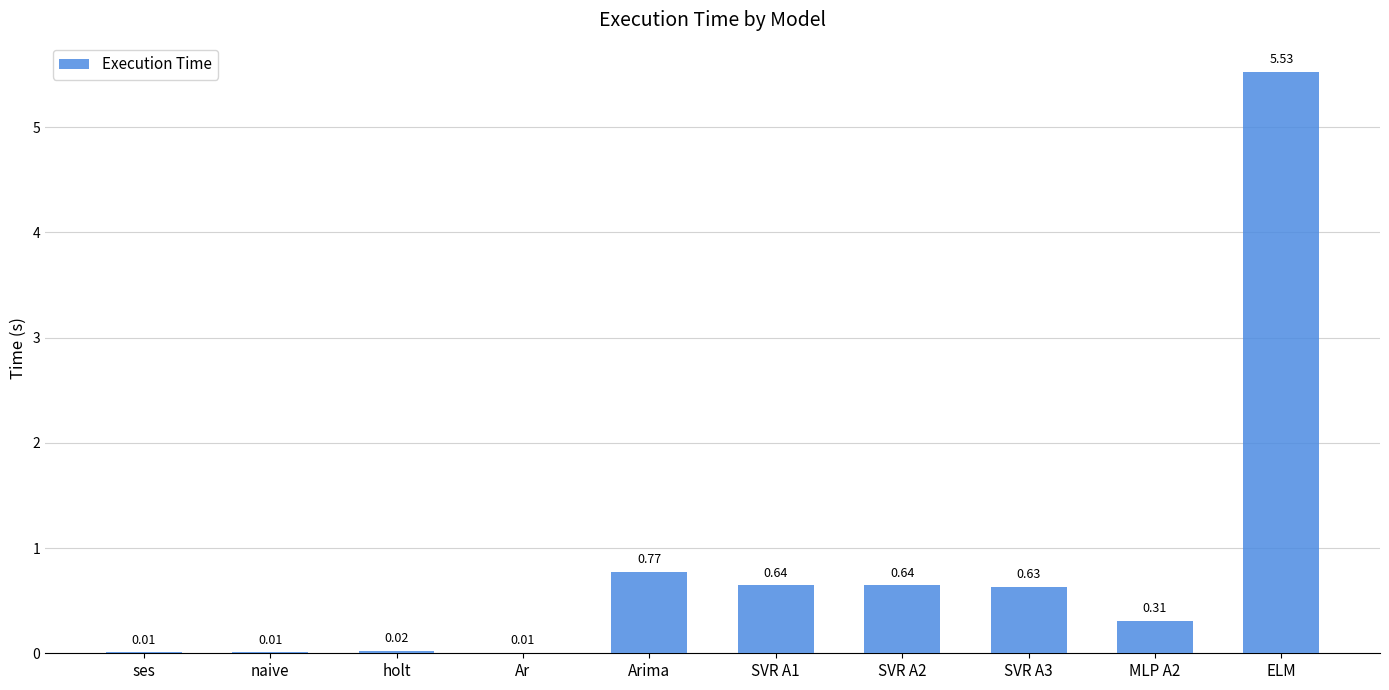

What is the sum of all values?

8.6